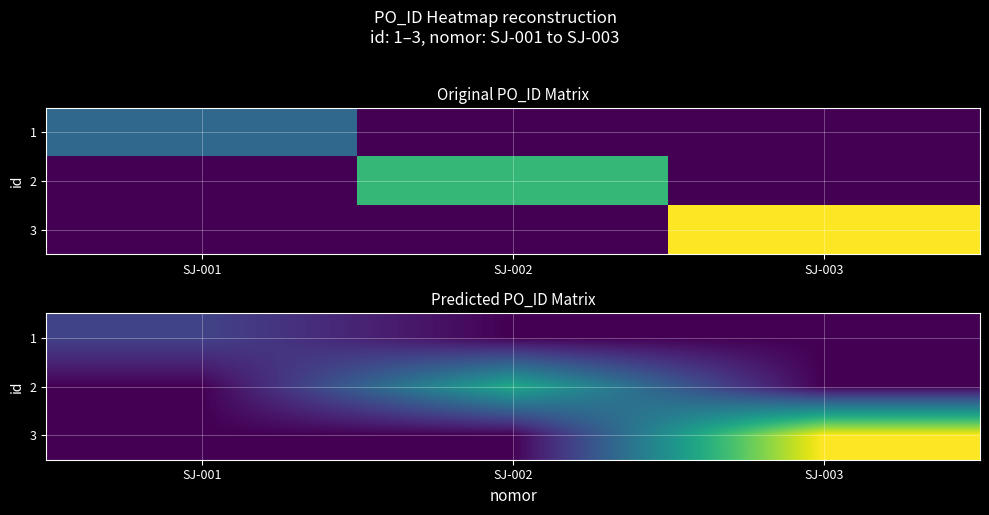

How many series are shown in this chart?

3